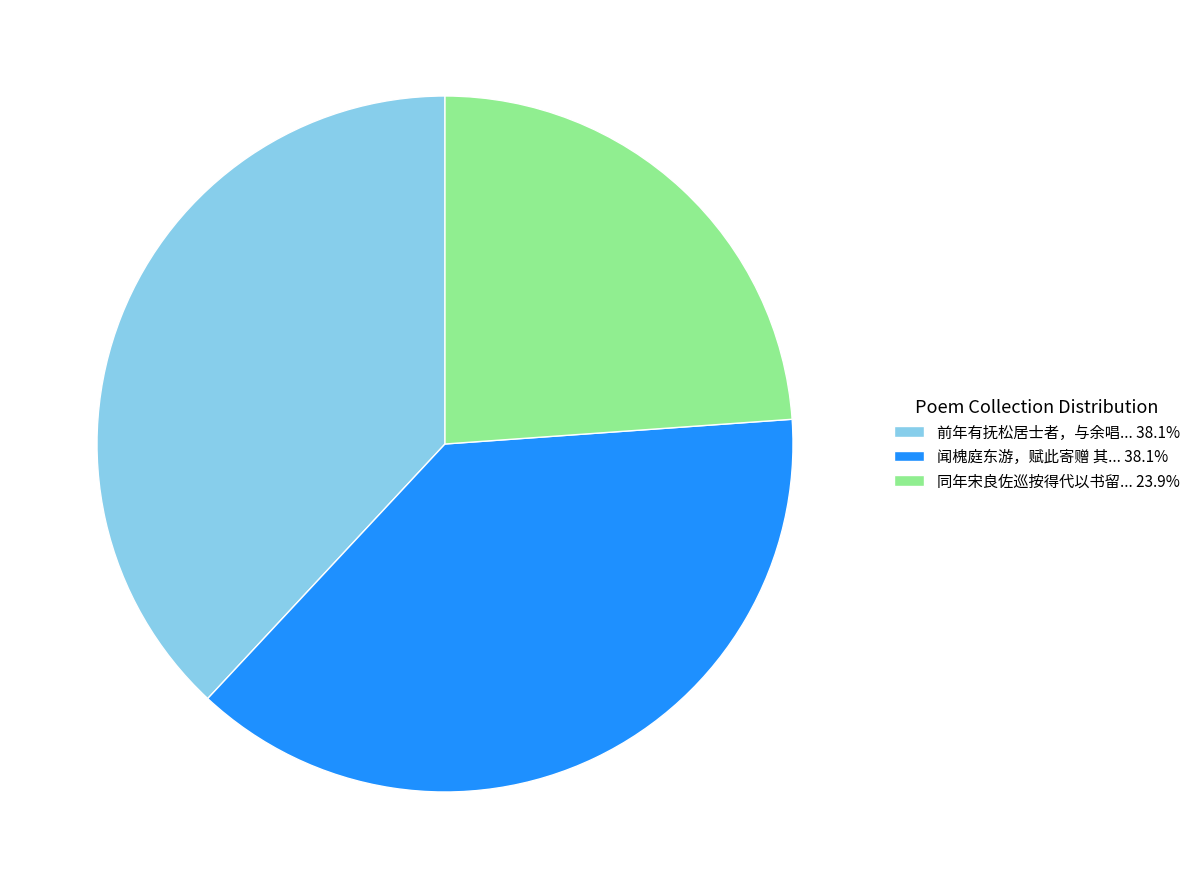

What is the ratio of the value at 前年有抚松居士者，与余唱... 38.1% to the value at 同年宋良佐巡按得代以书留... 23.9%?

1.6